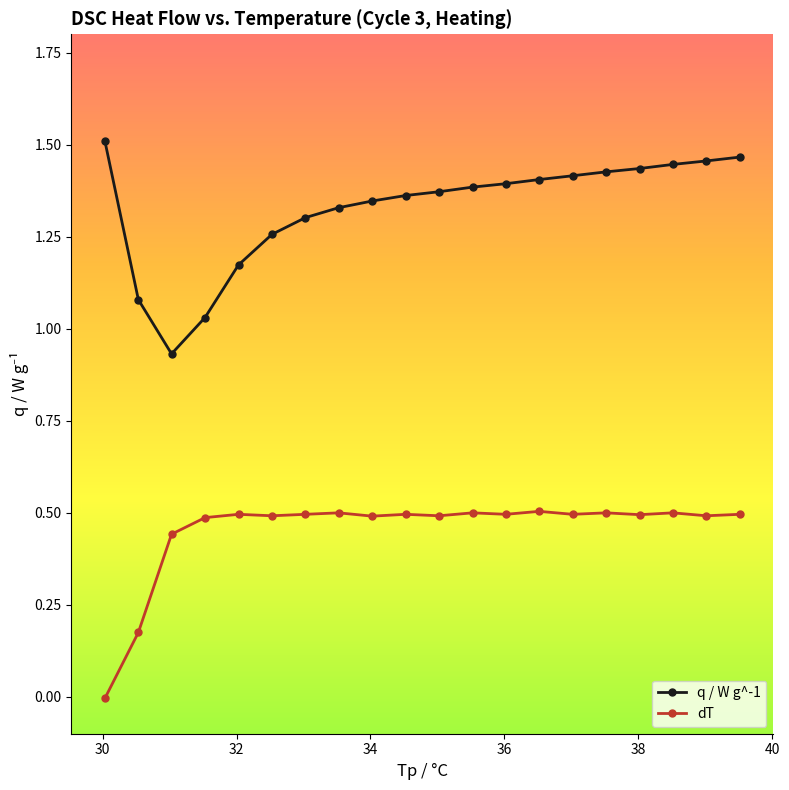

True or false: q / W g^-1 and dT cross at least once.

False